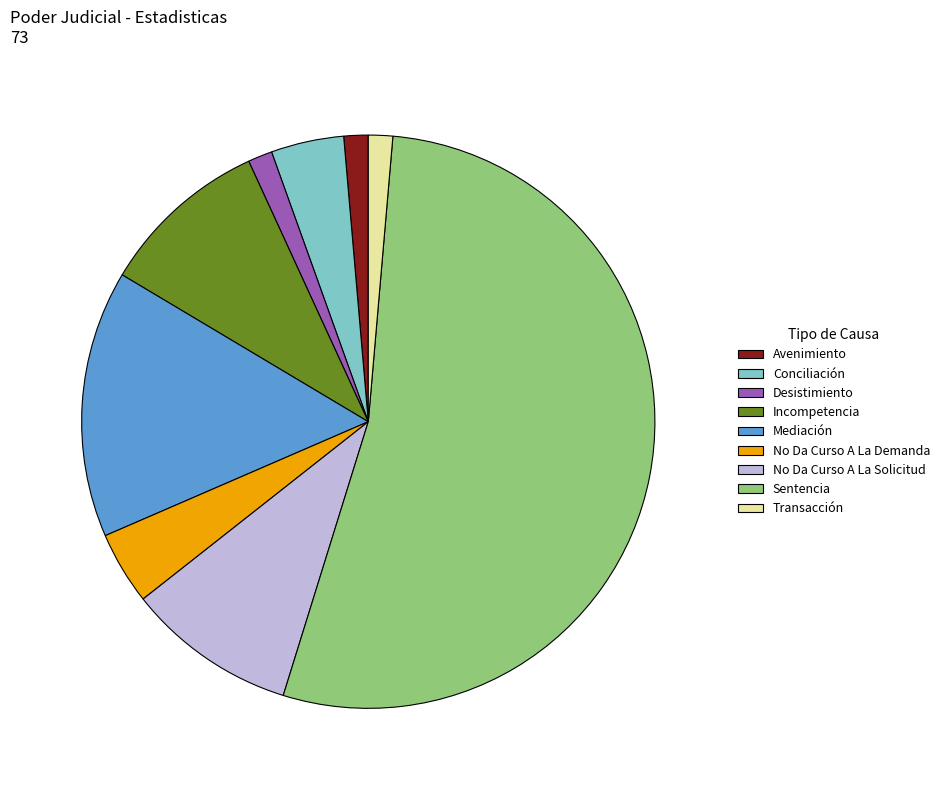

Is the sum of Transacción and No Da Curso A La Demanda greater than half?

No